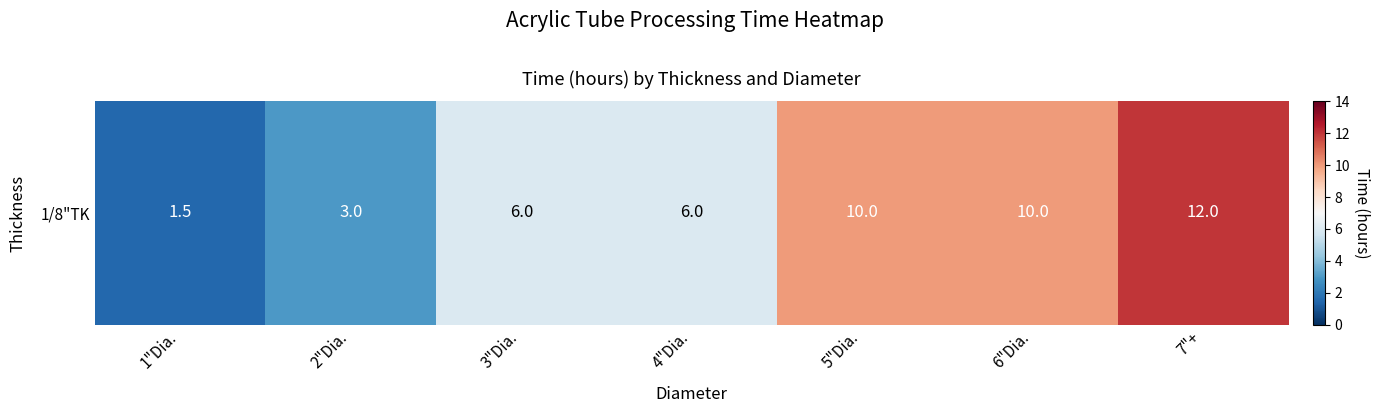

What is the maximum value shown in the chart?

12.0